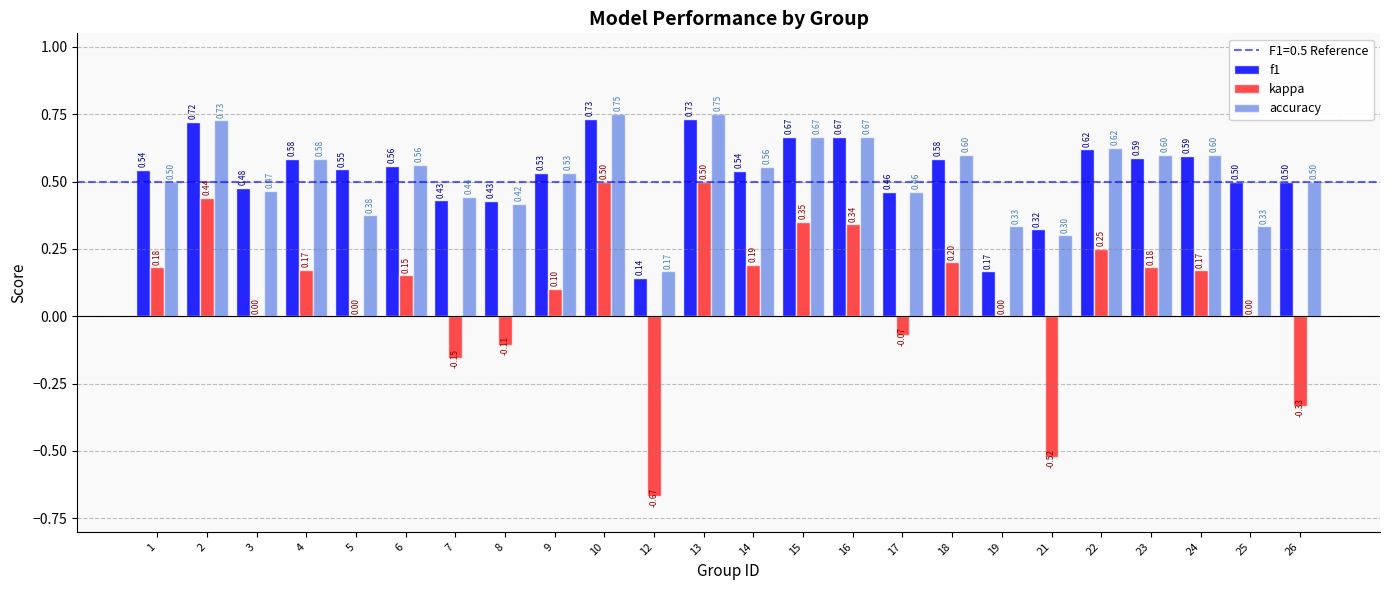

Is it true that kappa equals -1.0 at 12?

False